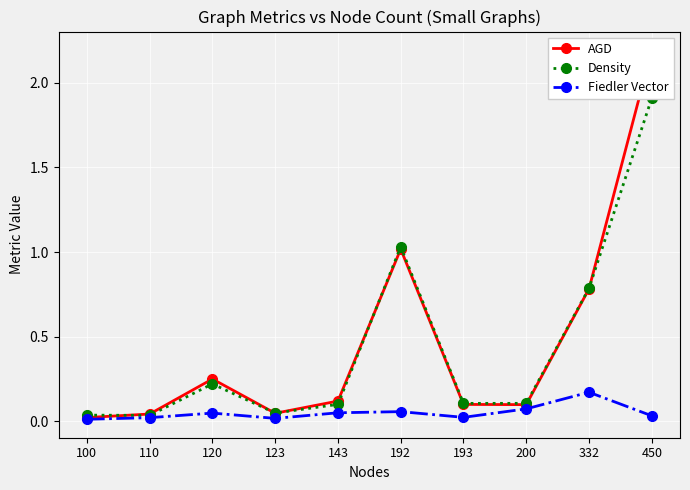

Reading left to right, extract all data points from this chart.

AGD: 100=0.0	110=0.0	120=0.3	123=0.0	143=0.1	192=1.0	193=0.1	200=0.1	332=0.8	450=2.2
Density: 100=0.0	110=0.0	120=0.2	123=0.0	143=0.1	192=1.0	193=0.1	200=0.1	332=0.8	450=1.9
Fiedler Vector: 100=0.0	110=0.0	120=0.0	123=0.0	143=0.1	192=0.1	193=0.0	200=0.1	332=0.2	450=0.0